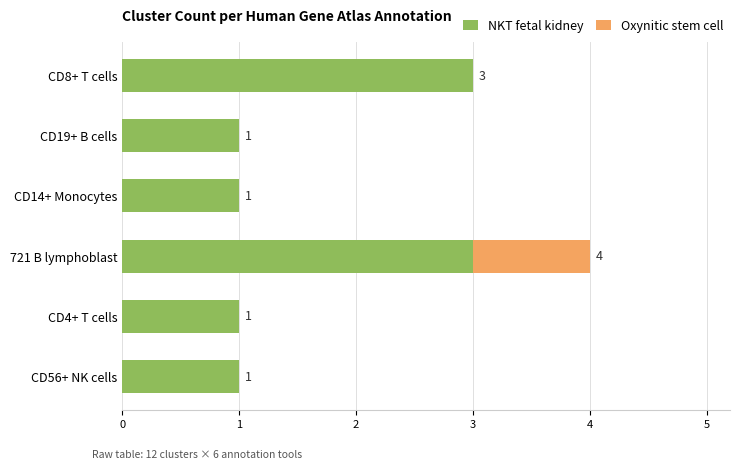

How many NKT fetal kidney values are between 1 and 3?

6